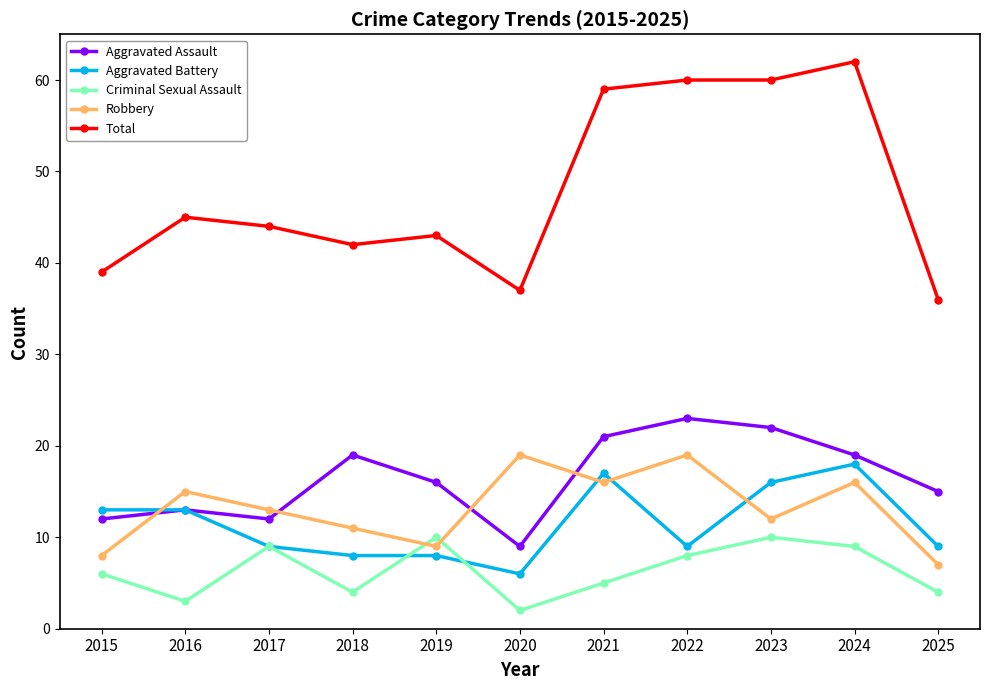

Which series ends up on top after the final intersection of Robbery and Criminal Sexual Assault?

Robbery